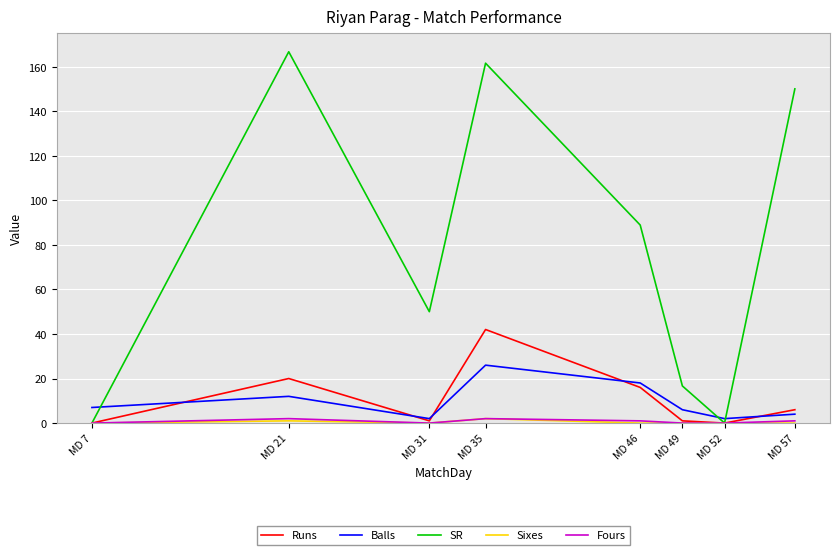

Reading left to right, what are all the values shown in this chart?

Runs: 0.0	20.0	1.0	42.0	16.0	1.0	0.0	6.0
Balls: 7.0	12.0	2.0	26.0	18.0	6.0	2.0	4.0
SR: 0.0	166.7	50.0	161.5	88.9	16.7	0.0	150.0
Sixes: 0.0	1.0	0.0	2.0	0.0	0.0	0.0	0.0
Fours: 0.0	2.0	0.0	2.0	1.0	0.0	0.0	1.0